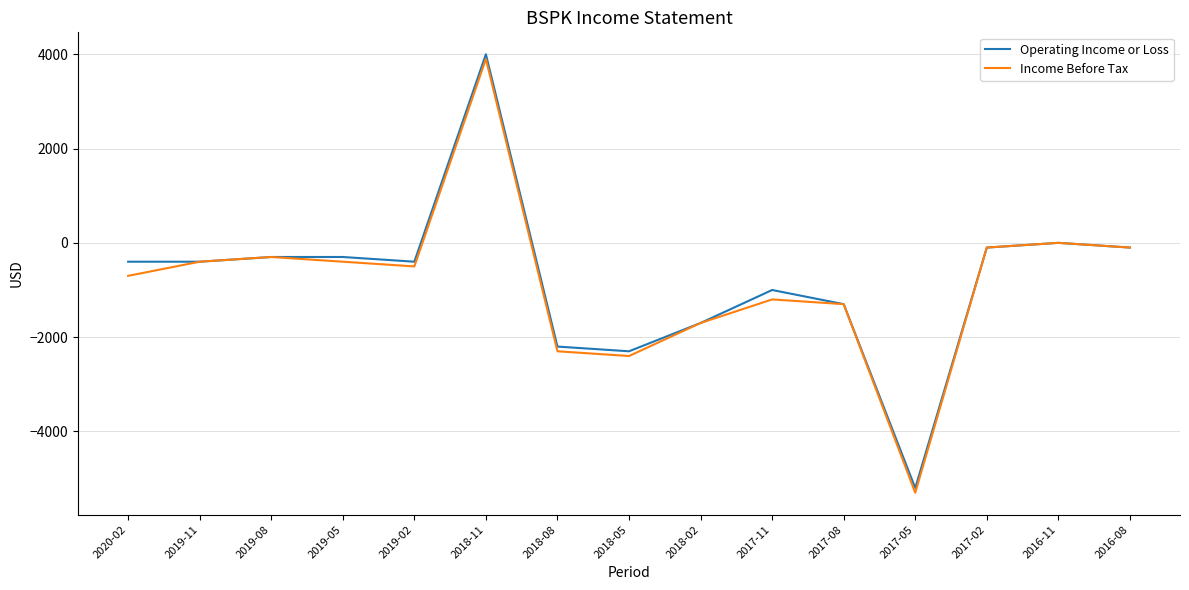

Which category has the lowest value across all series?

2017-05